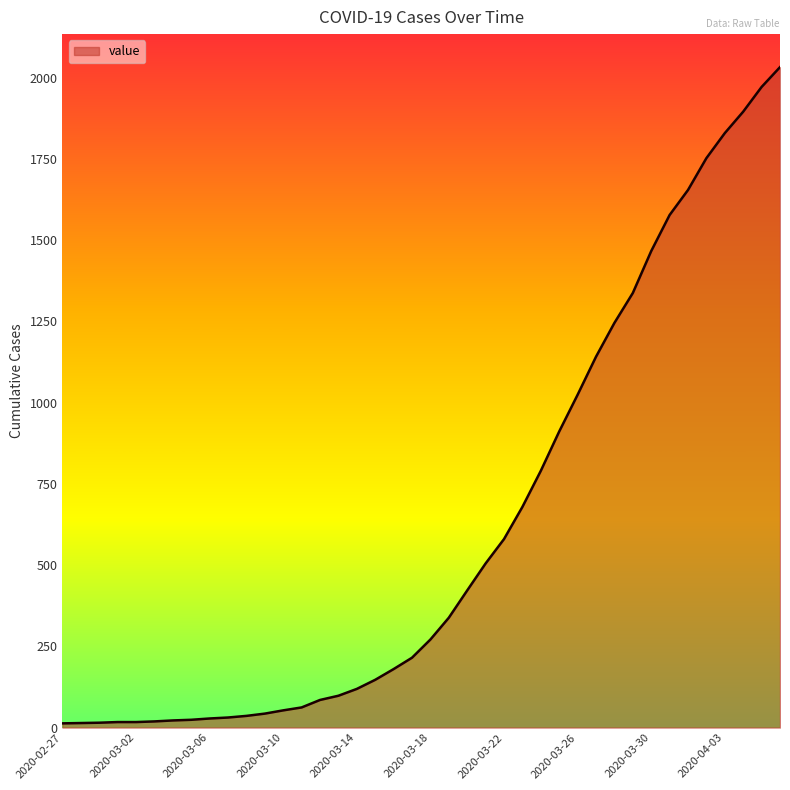

What is the greatest value displayed?

2032